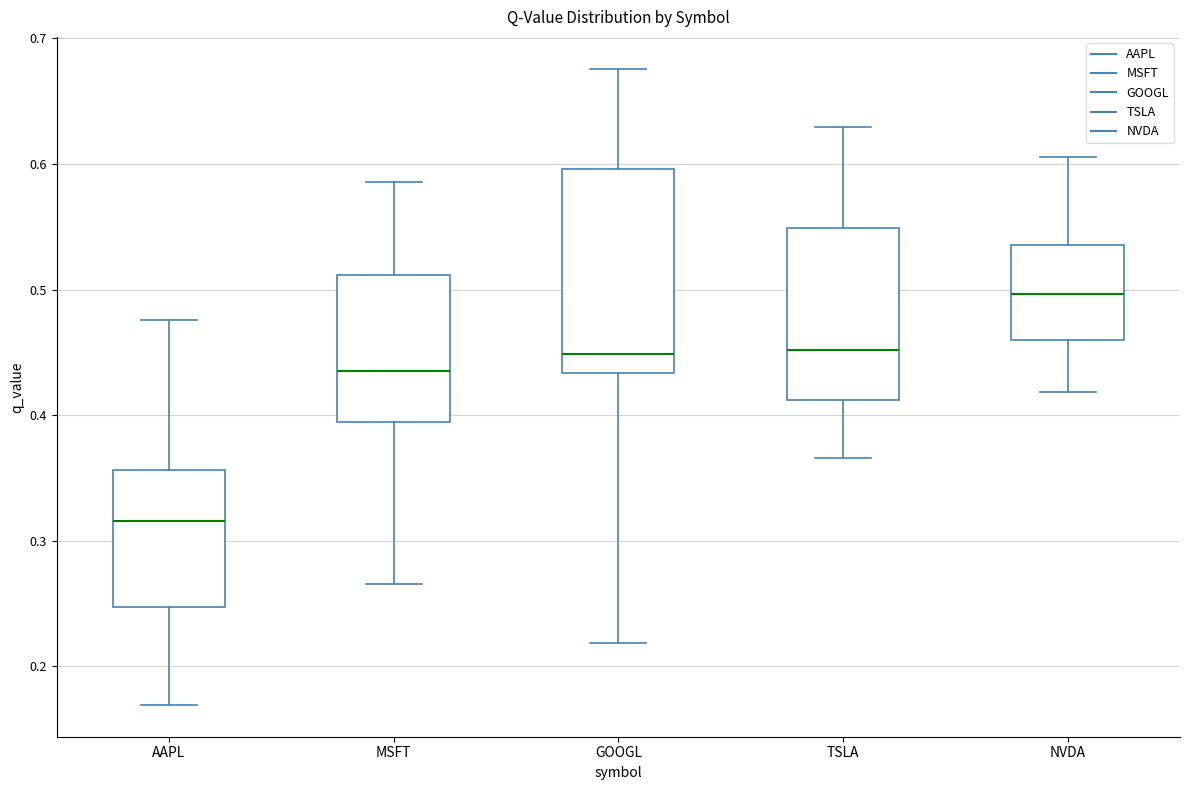

Reading left to right, read every box against the y-axis: the position of its median line, the range the box covers, and the ends of its whiskers. The values are not printed on the chart, so give them approximately, as read against the axis.

AAPL: median 0.32, box 0.25 to 0.36, whiskers 0.17 to 0.48
MSFT: median 0.44, box 0.39 to 0.51, whiskers 0.27 to 0.59
GOOGL: median 0.45, box 0.43 to 0.60, whiskers 0.22 to 0.68
TSLA: median 0.45, box 0.41 to 0.55, whiskers 0.37 to 0.63
NVDA: median 0.50, box 0.46 to 0.54, whiskers 0.42 to 0.61